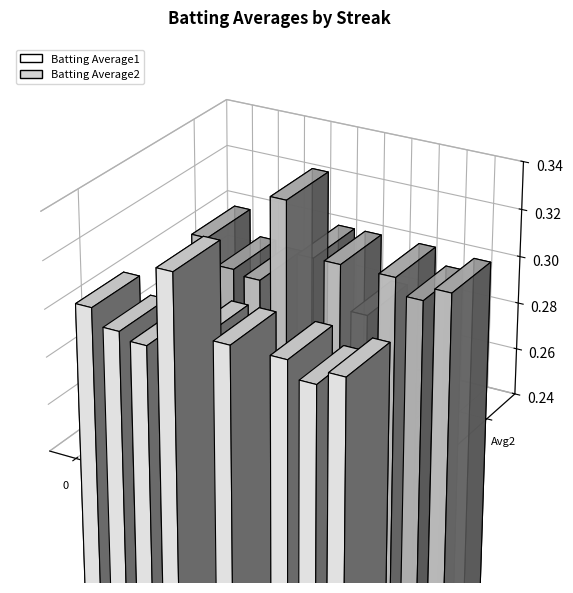

Is the value of Batting Average2 at 0 greater than the value of Batting Average1 at 0?

No